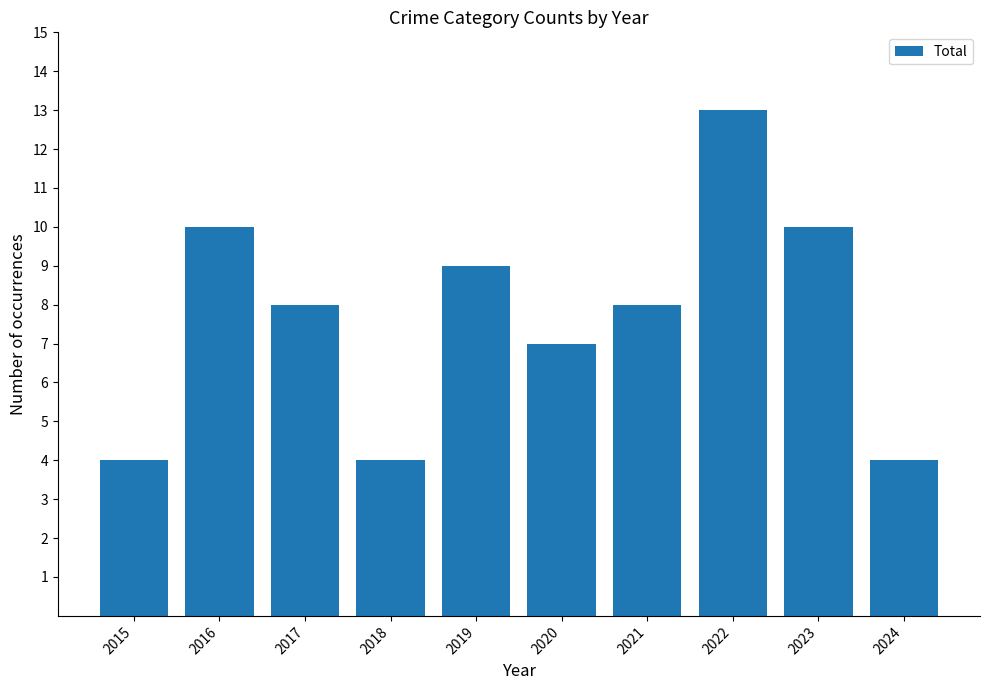

Reading right to left, extract all data points from this chart.

2024=4	2023=10	2022=13	2021=8	2020=7	2019=9	2018=4	2017=8	2016=10	2015=4